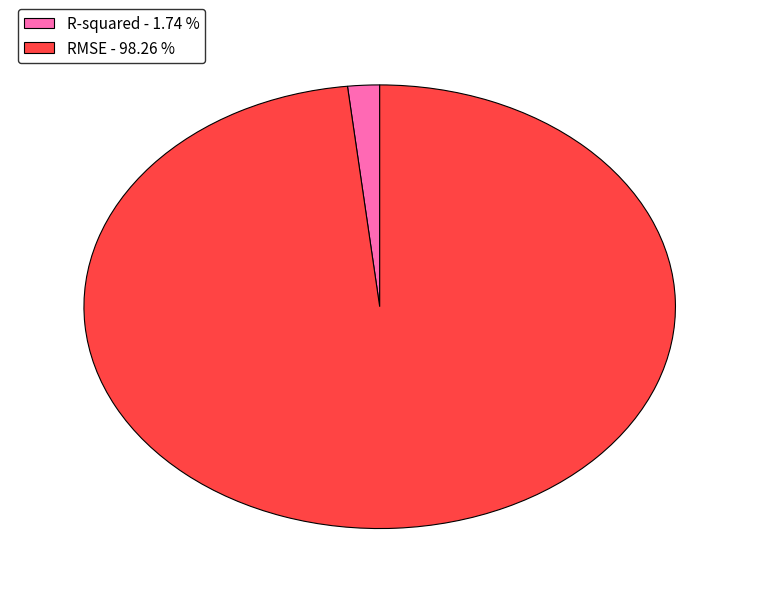

What is the smallest slice in the pie chart?

R-squared